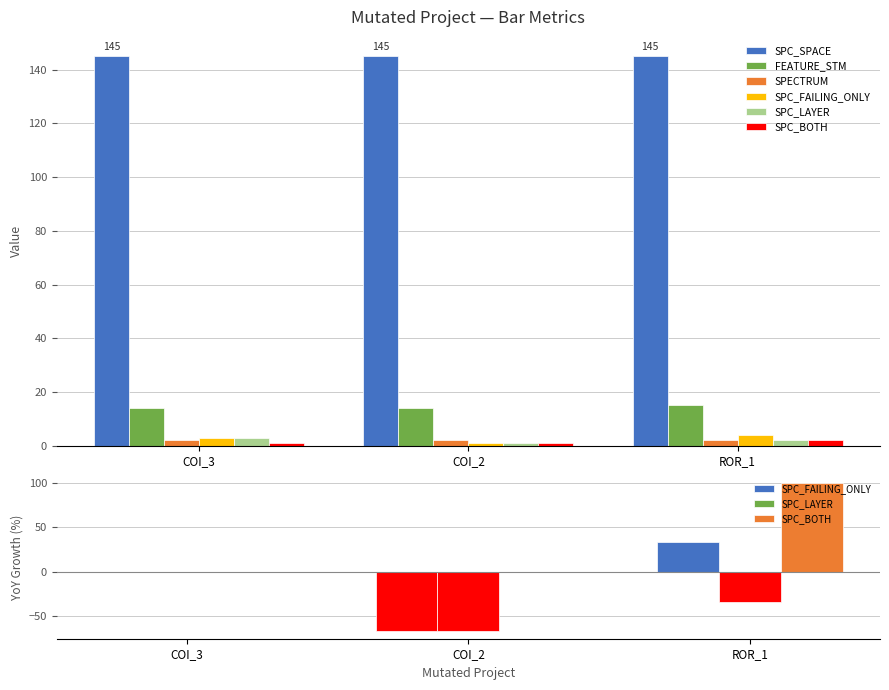

At how many categories does at least one series exceed 139?

3